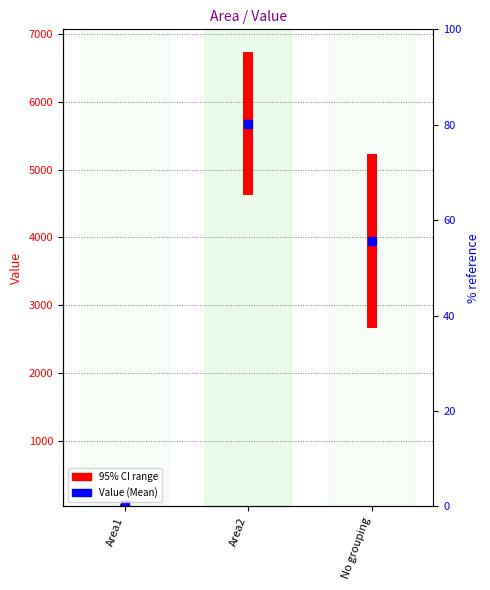

What is the change in value from Area1 to No grouping?

+3894.4